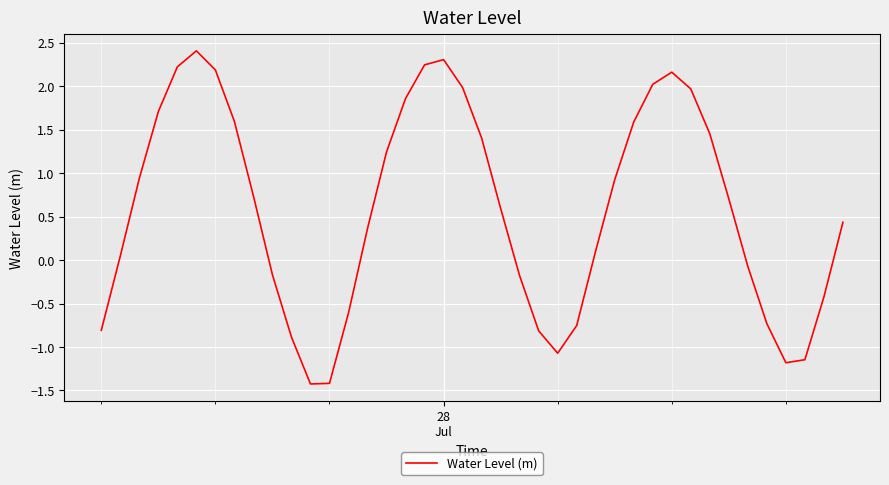

What is the difference between the maximum and minimum values?

3.8